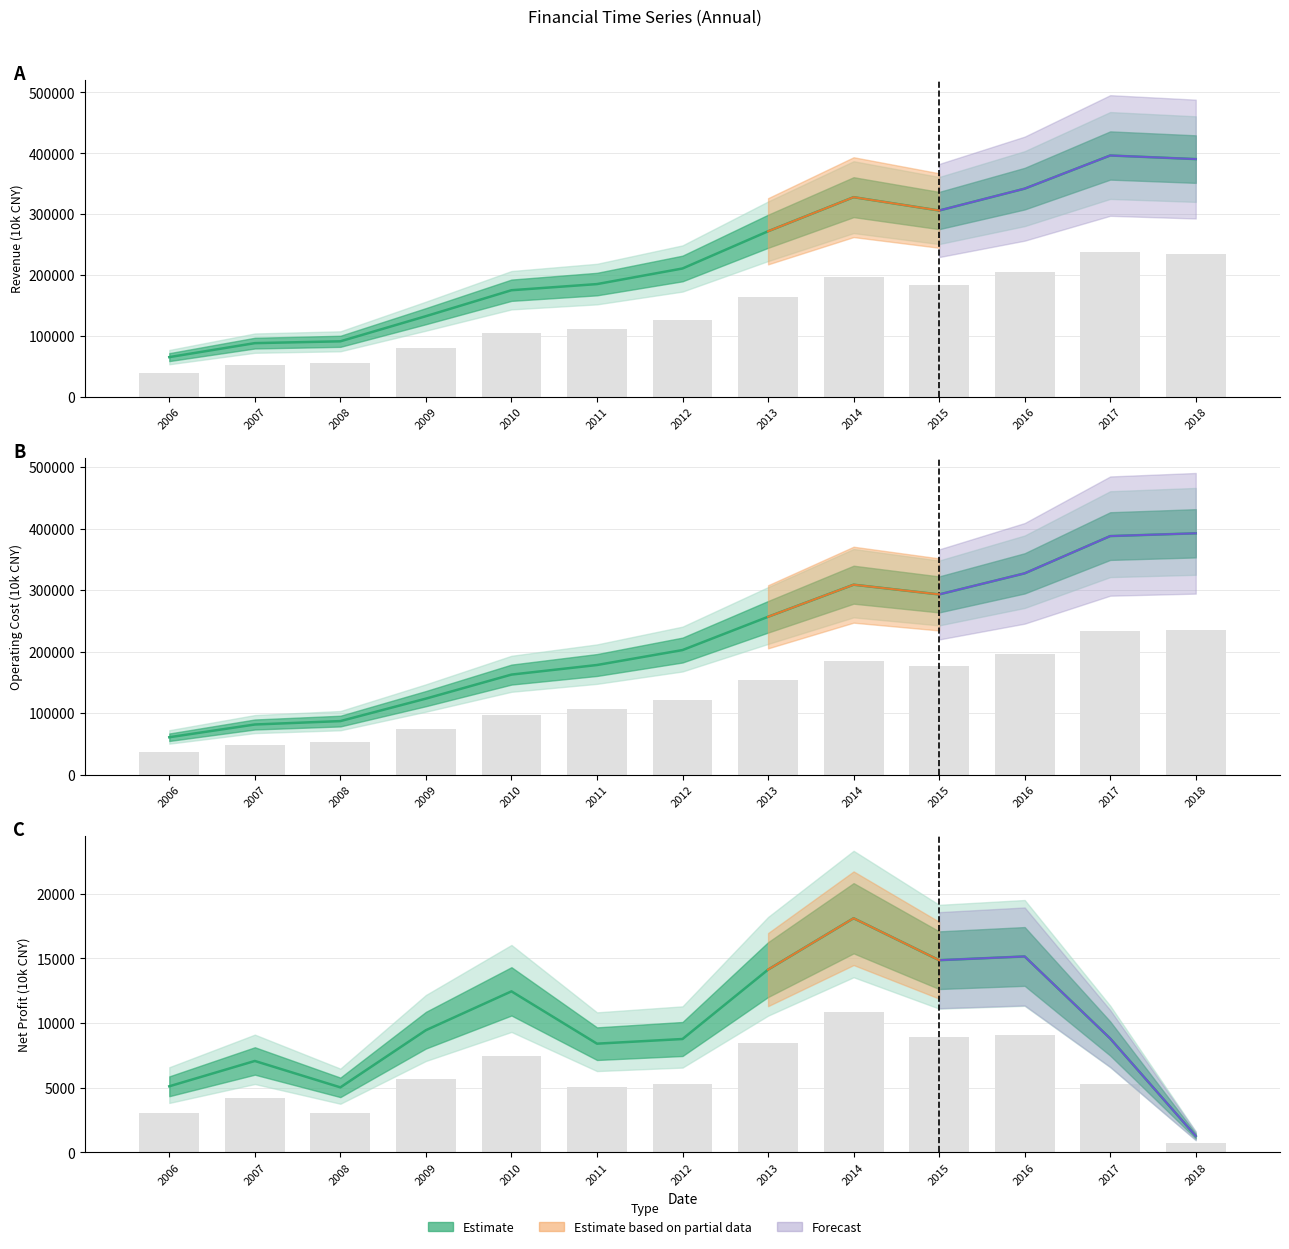

At which category is the sum across all series the highest?

2017